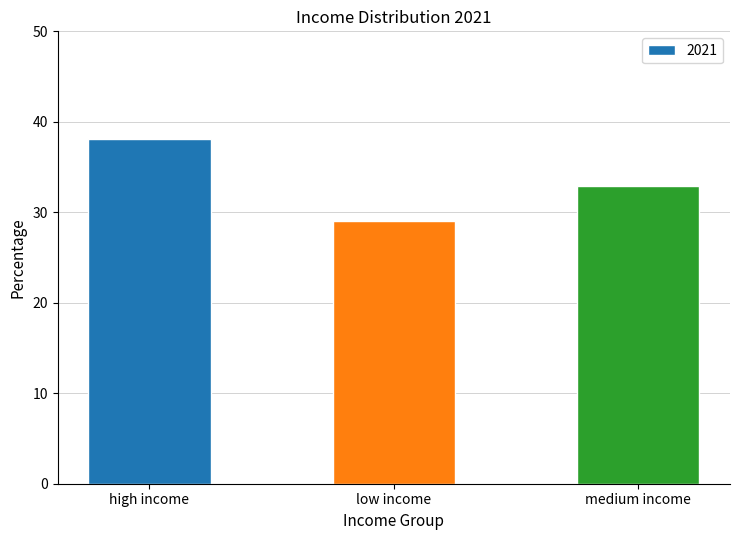

What is the maximum value shown in the chart?

38.1